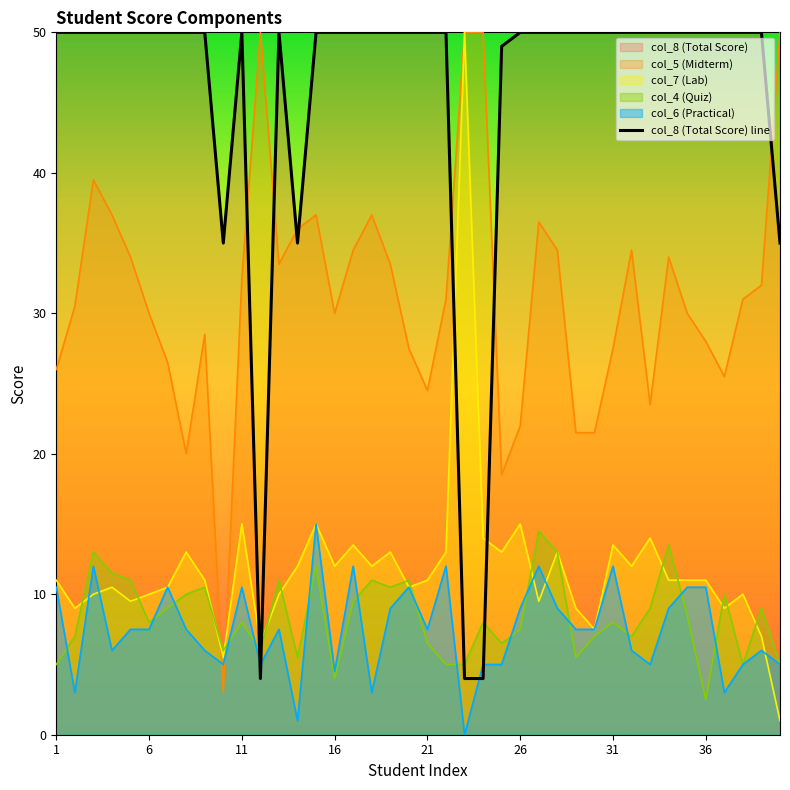

What is the greatest value displayed?

50